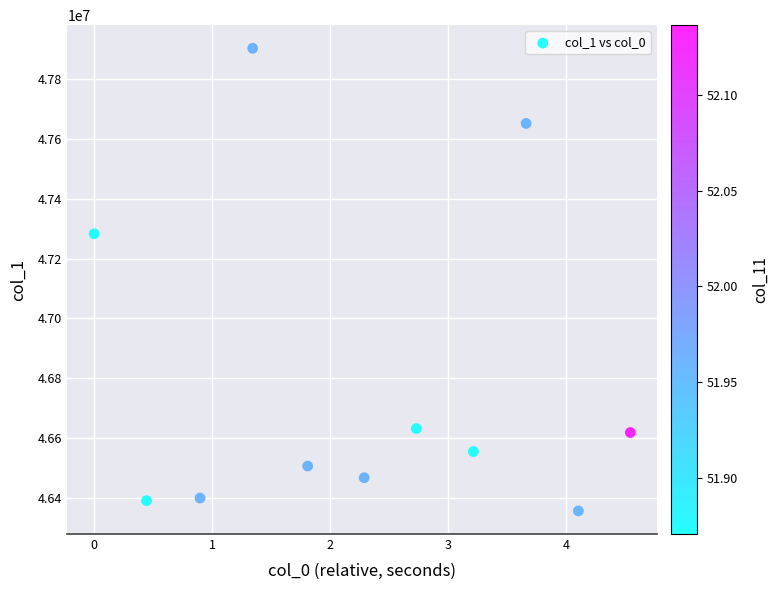

What Y value in the scatter plot is closest to 47129729?

47282958